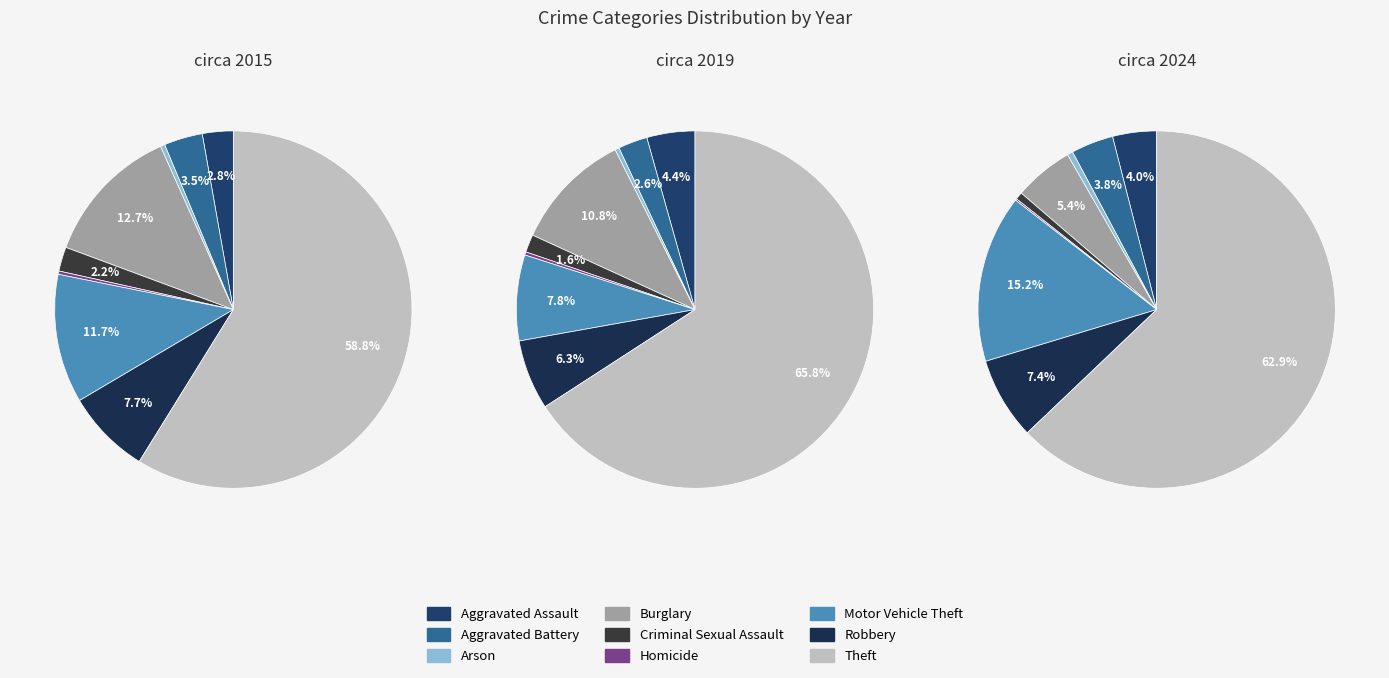

Is it true that Robbery is 13% of the pie?

False